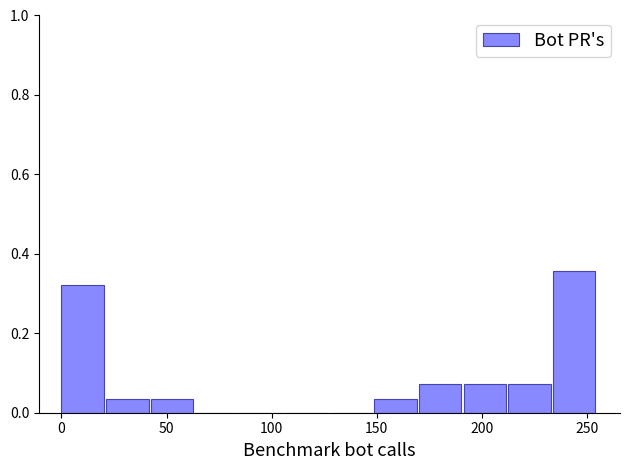

Reading left to right, list every bar in this chart as the range it spans on the x-axis followed by its height. Neither the bar edges nor the heights are printed on the chart, so give them approximately, as read against the axes.

0 to 20: 0.32
20 to 45: 0.04
45 to 65: 0.04
65 to 85: 0
85 to 105: 0
105 to 130: 0
130 to 150: 0
150 to 170: 0.04
170 to 190: 0.08
190 to 215: 0.08
215 to 235: 0.08
235 to 255: 0.36